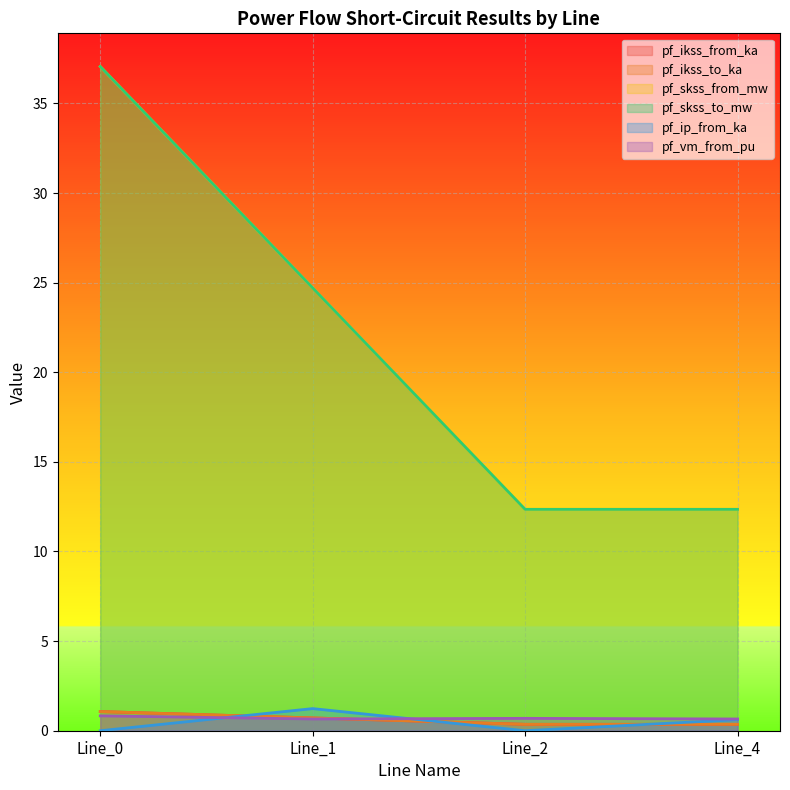

True or false: pf_skss_from_mw and pf_ip_from_ka cross at least once.

False